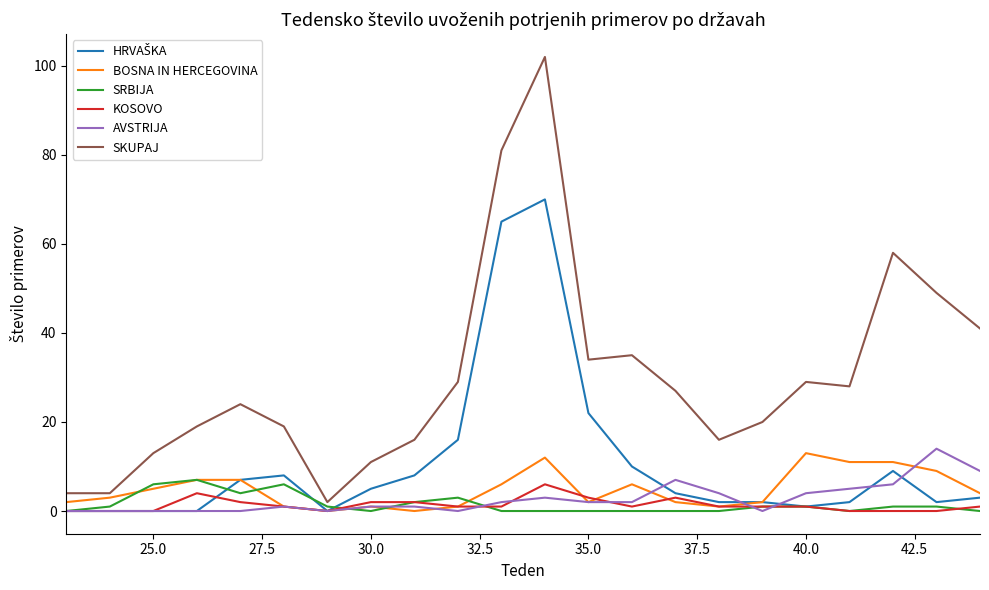

At how many categories does at least one series exceed 47?

4